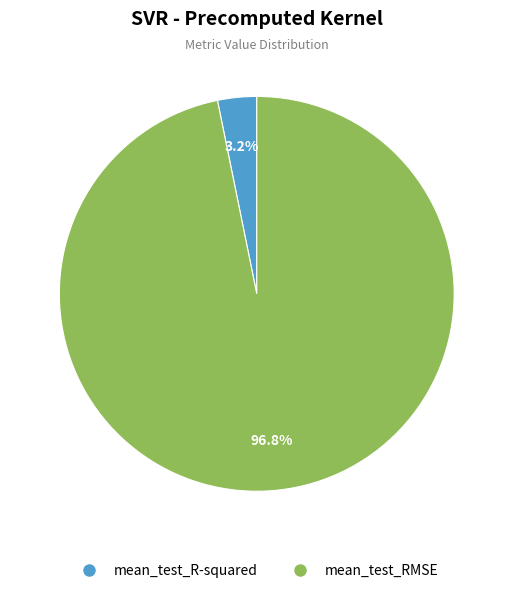

What is the largest slice in the pie chart?

mean_test_RMSE